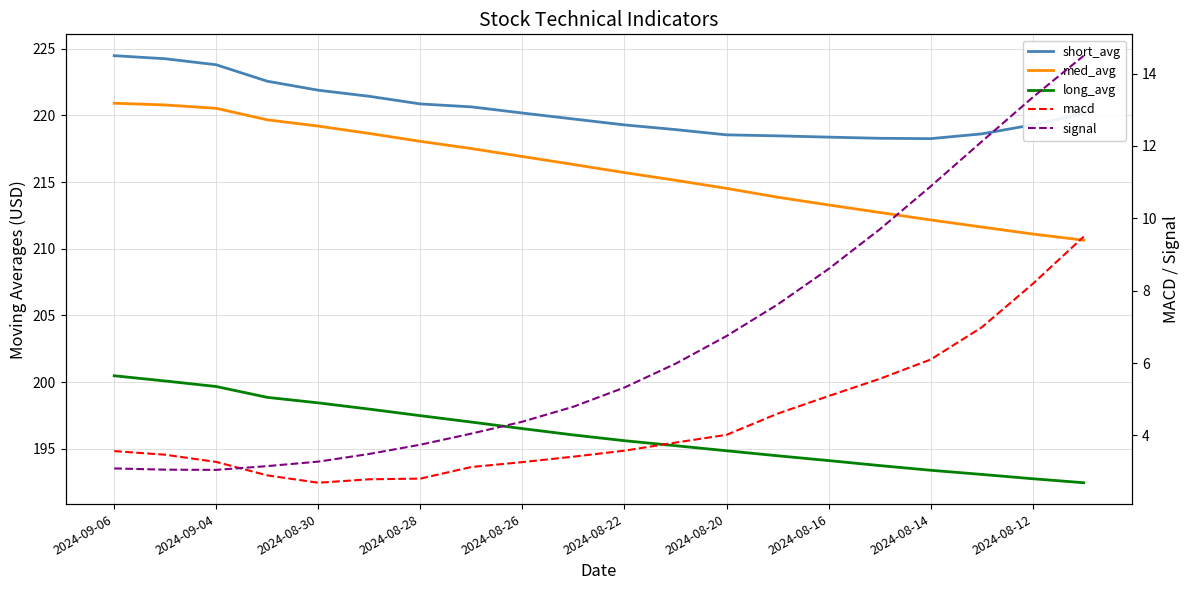

How many interior local valleys does the macd series have?

1